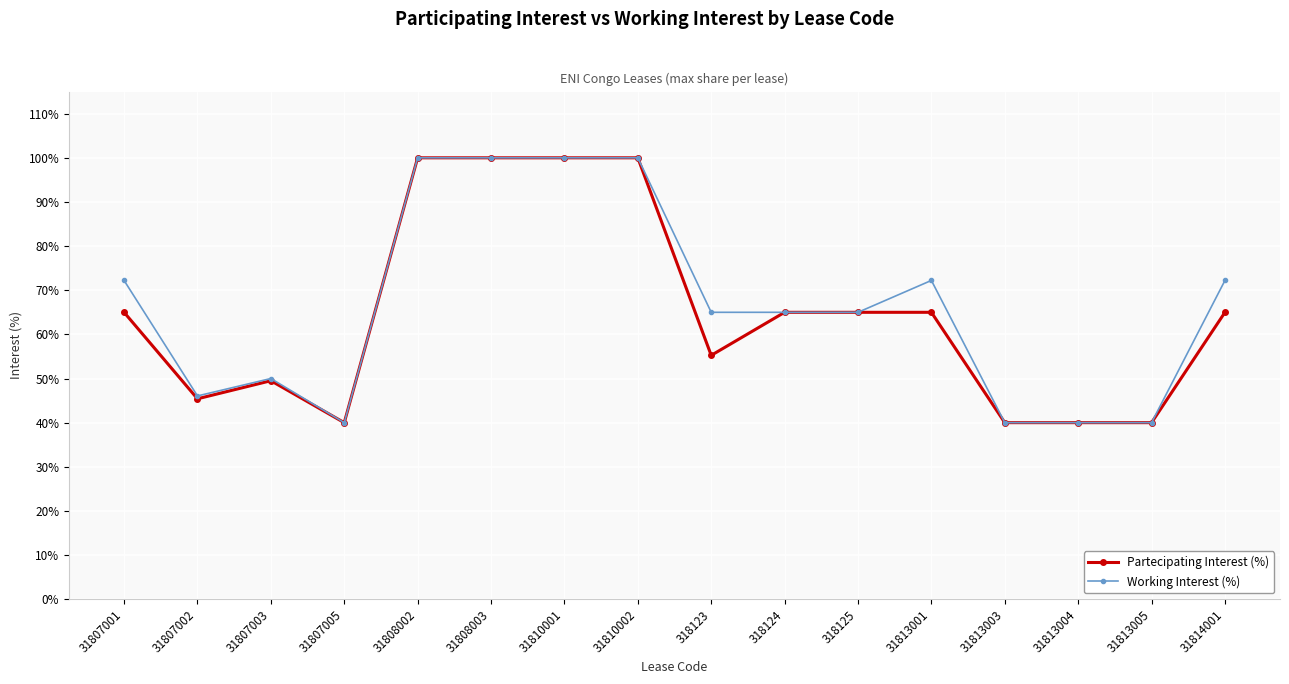

True or false: Working Interest (%) has more than 1 points higher than both neighbors.

True